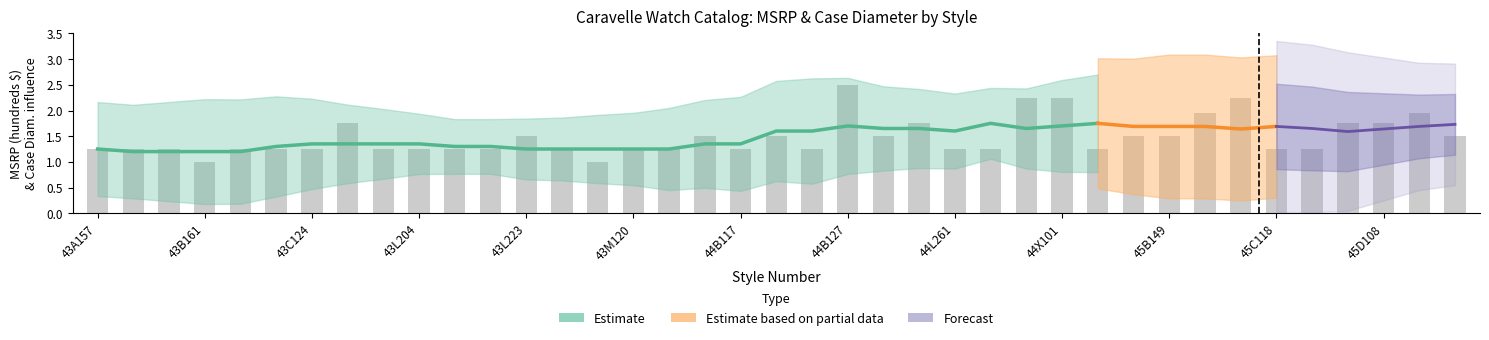

How many categories are shown in the chart?

39